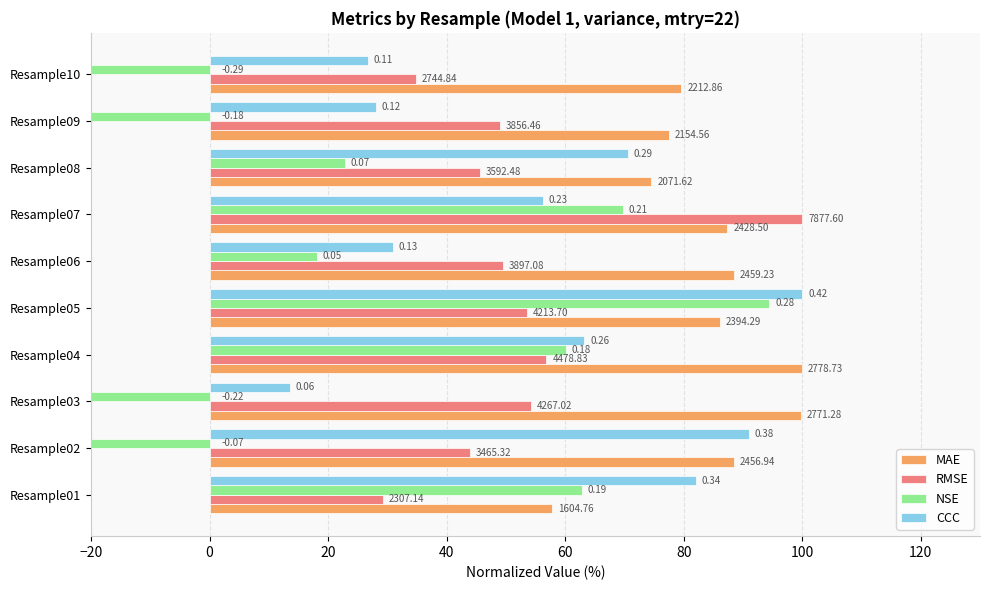

Between Resample06 and Resample10, which series saw the biggest shift?

NSE